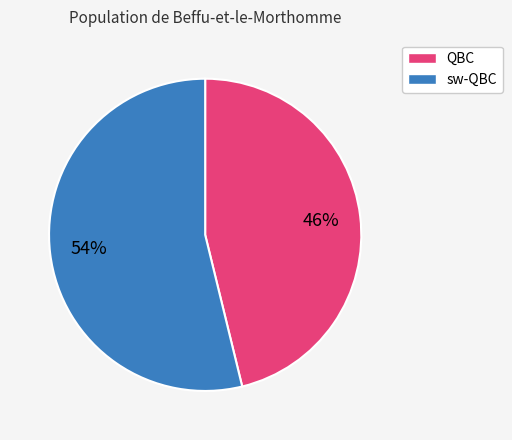

Is there a majority slice in this chart?

Yes